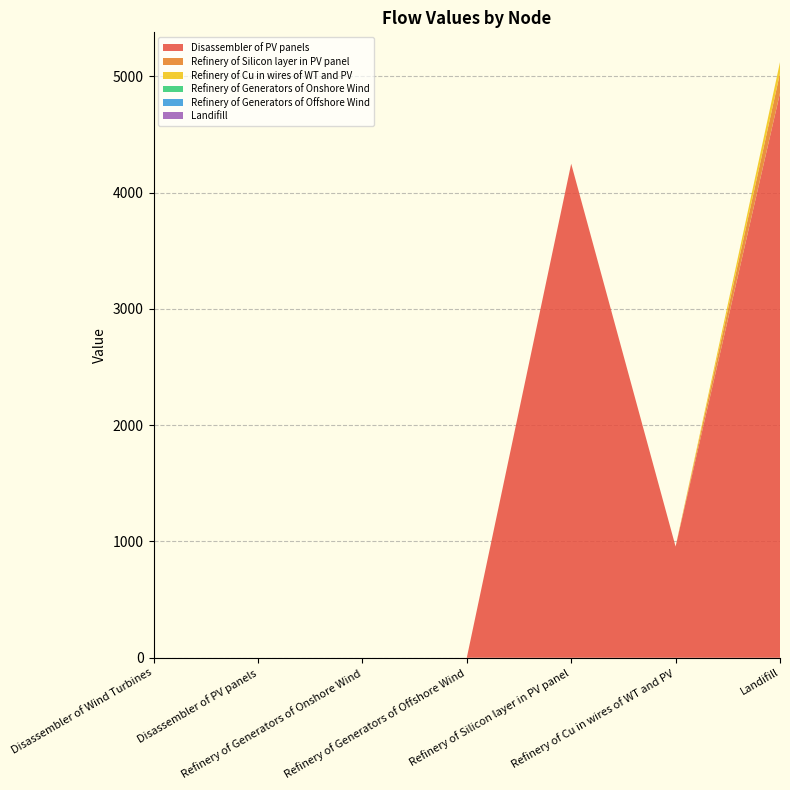

Reading left to right, list all the values displayed in this chart.

Disassembler of PV panels: 0.0	0.0	0.0	0.0	4248.6	956.5	4856.7
Refinery of Silicon layer in PV panel: 0.0	0.0	0.0	0.0	0.0	0.0	169.9
Refinery of Cu in wires of WT and PV: 0.0	0.0	0.0	0.0	0.0	0.0	95.6
Refinery of Generators of Onshore Wind: 0.0	0.0	0.0	0.0	0.0	0.0	0.0
Refinery of Generators of Offshore Wind: 0.0	0.0	0.0	0.0	0.0	0.0	0.0
Landifill: 0.0	0.0	0.0	0.0	0.0	0.0	0.0